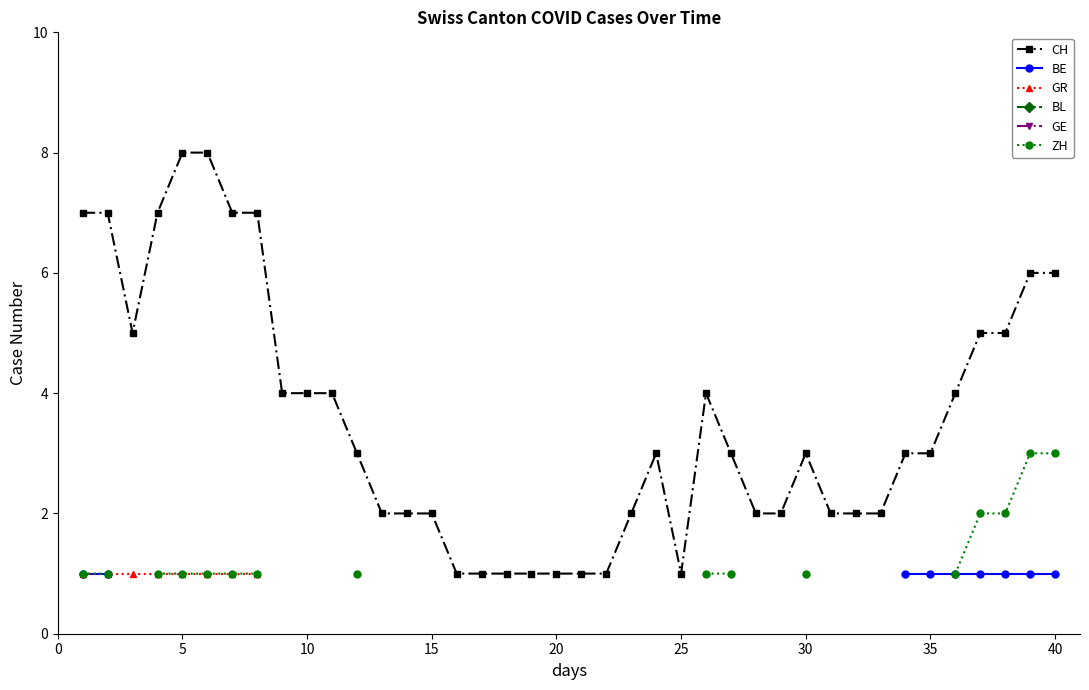

True or false: ZH and BE intersect in this chart.

False